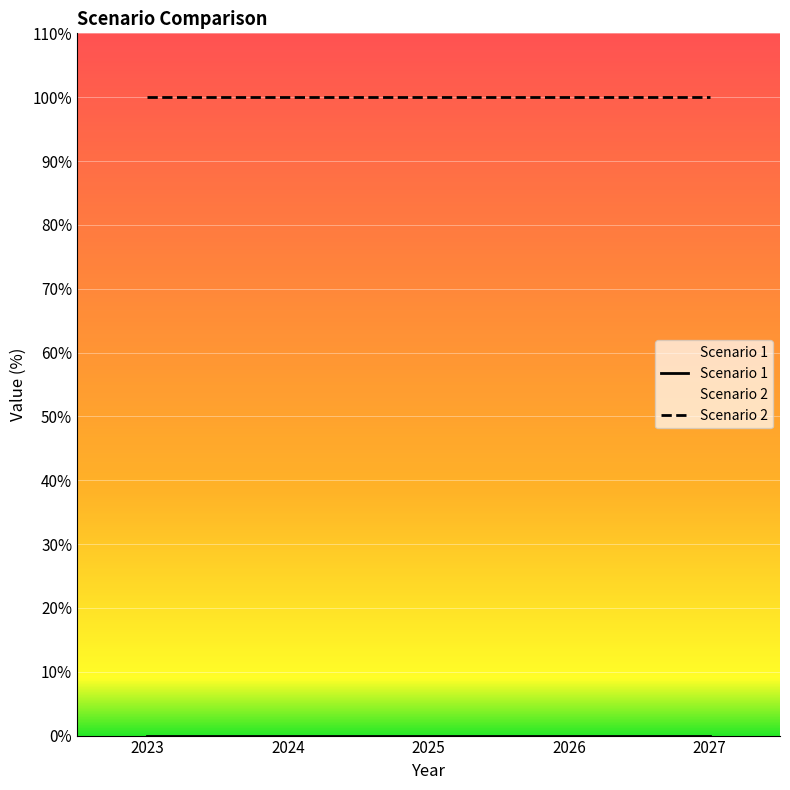

Where is Scenario 2 nearest to the value 100?

2023